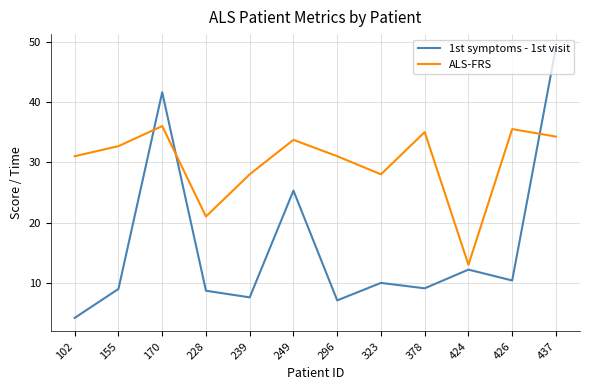

What are all the series names shown in the legend?

1st symptoms - 1st visit, ALS-FRS